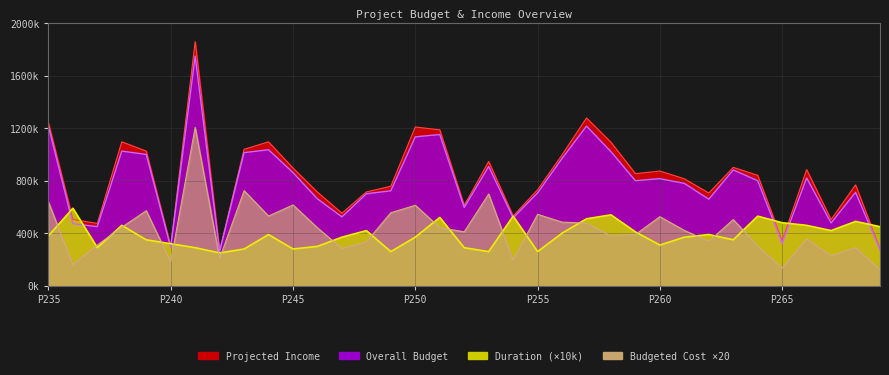

Does the chart display data point markers on the line(s)?

No